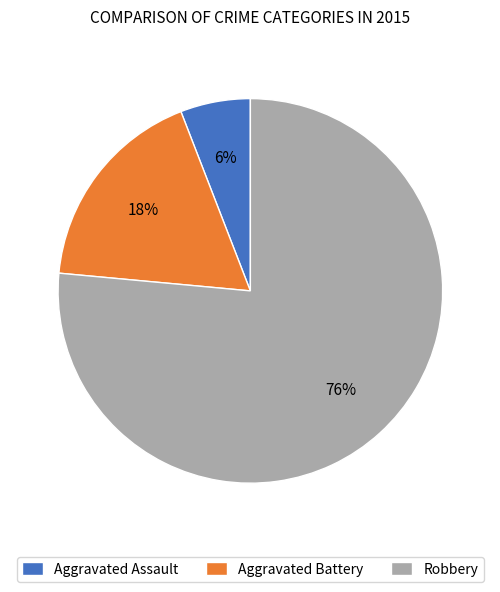

What is the smallest slice in the pie chart?

Aggravated Assault